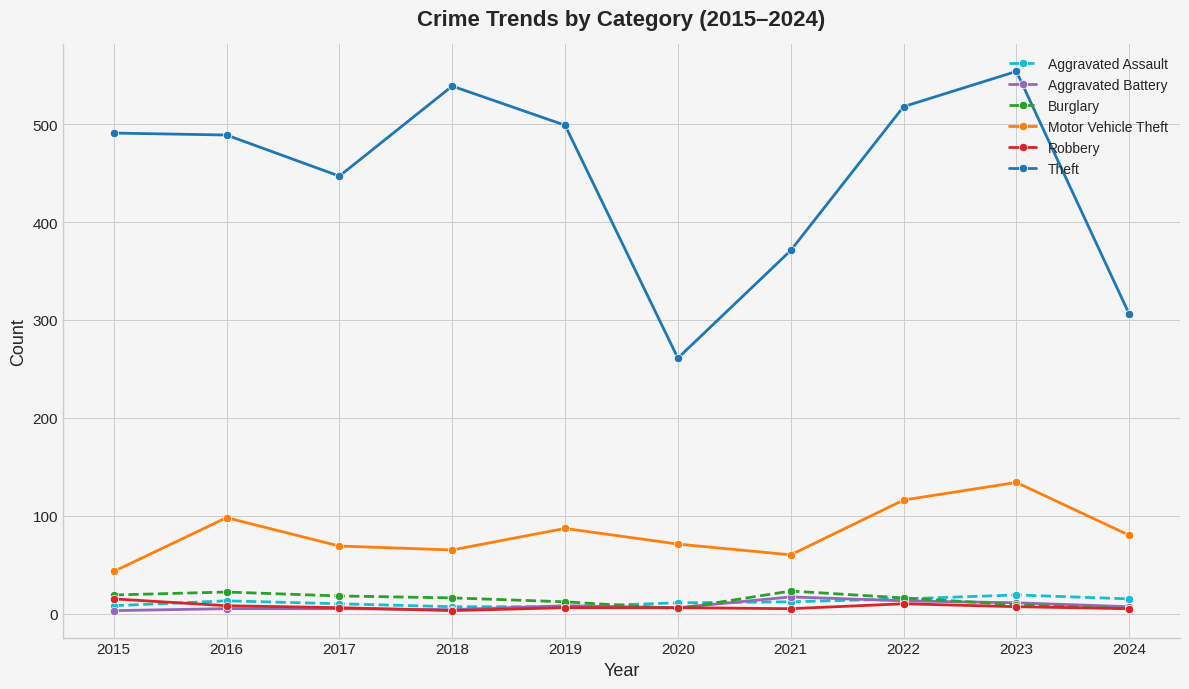

What is the difference between the maximum and second lowest values in the Burglary series?

18